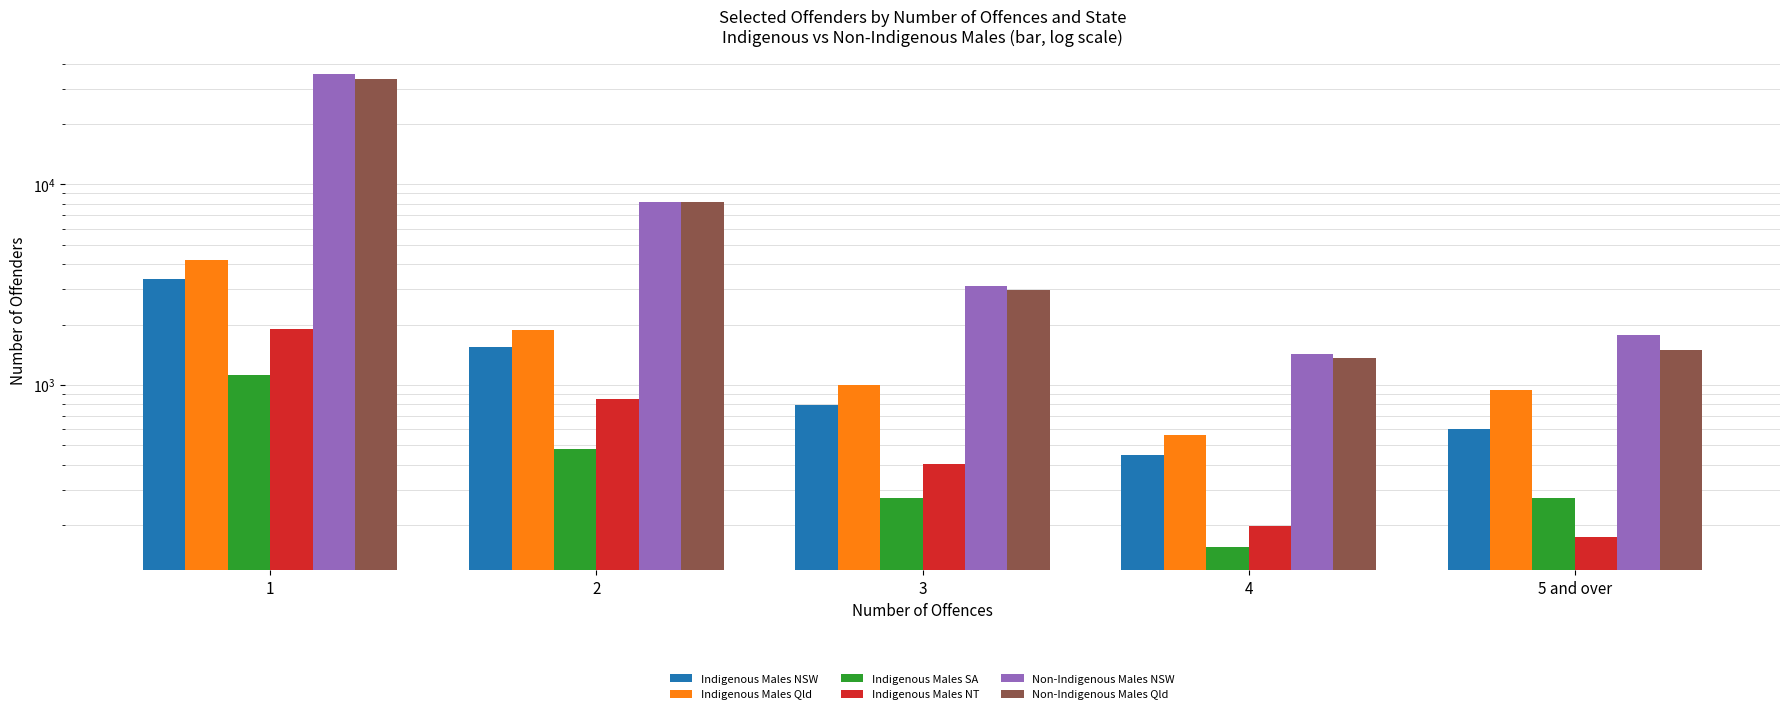

What is the total value across all series at 3?

8570